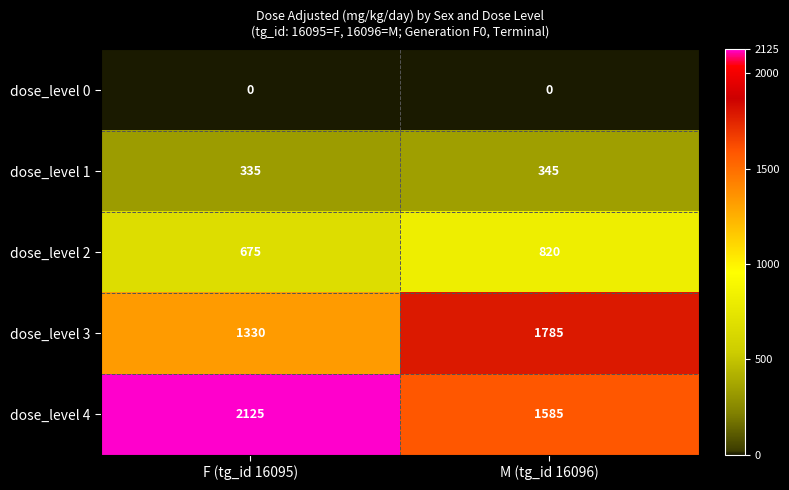

Is it true that dose_level 4 equals 535 at M (tg_id 16096)?

False